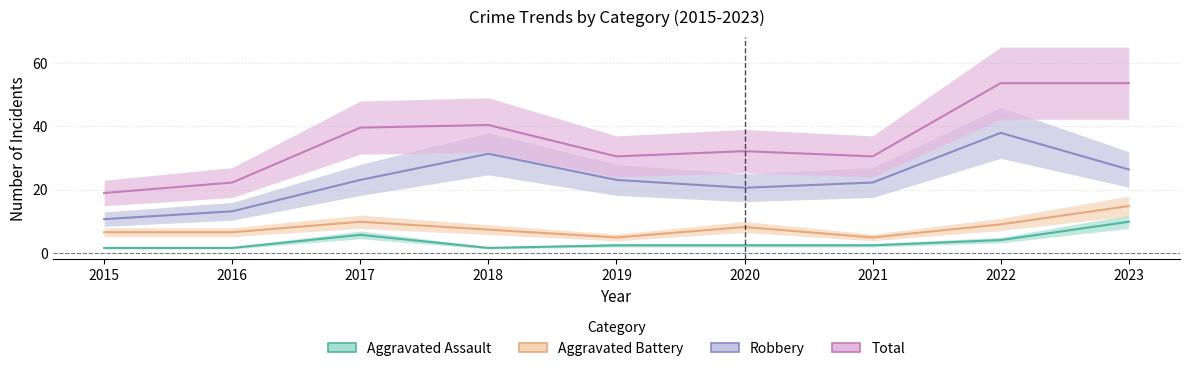

What value does the Aggravated Assault series have at 2017?

5.8